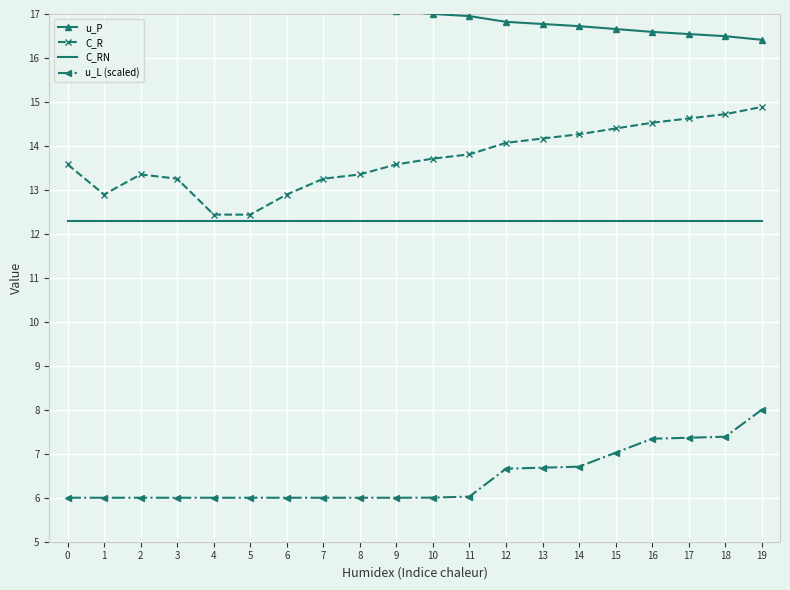

The u_L (scaled) series shows 1.9 at 19. True or false?

False